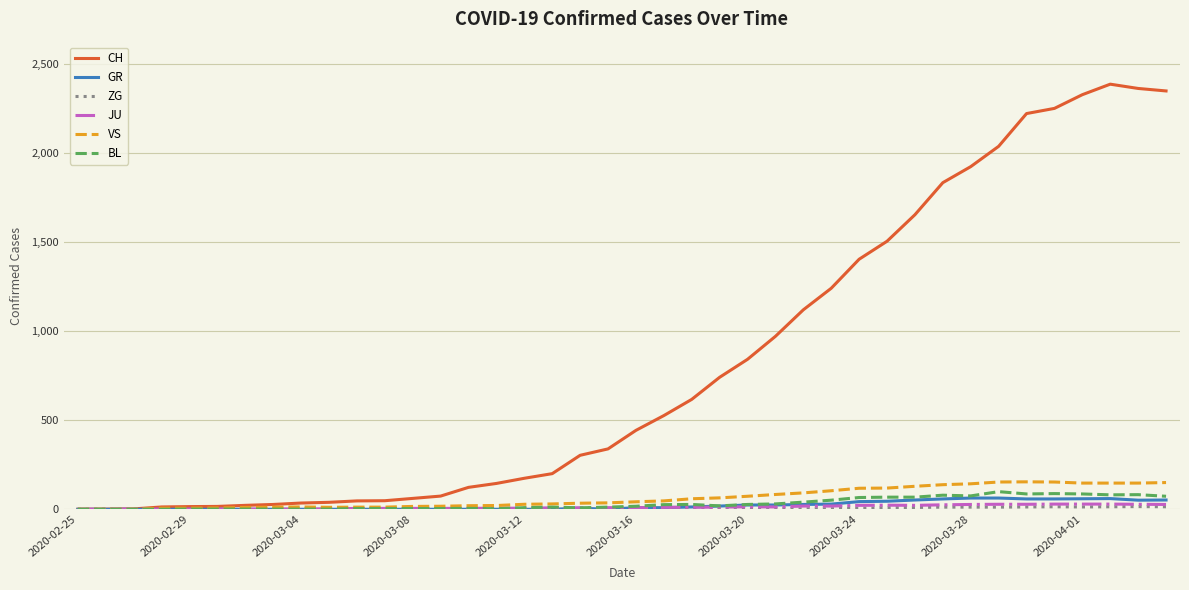

Which series has the largest total across all categories?

CH